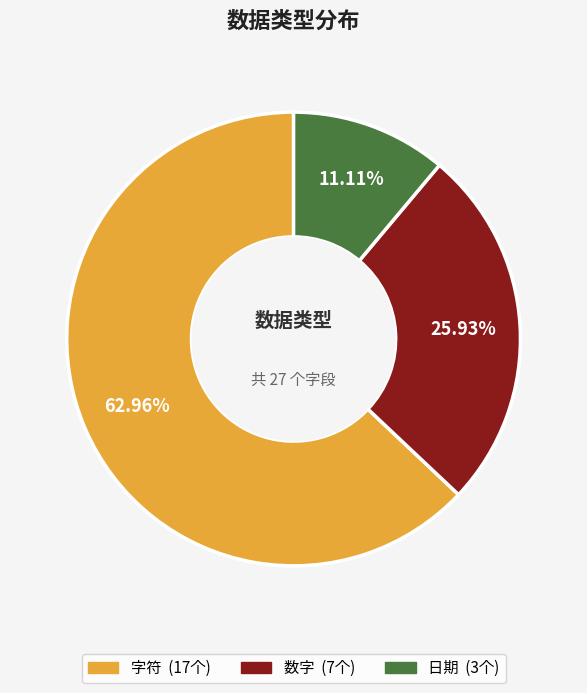

Does 日期 represent more than half of the total?

No